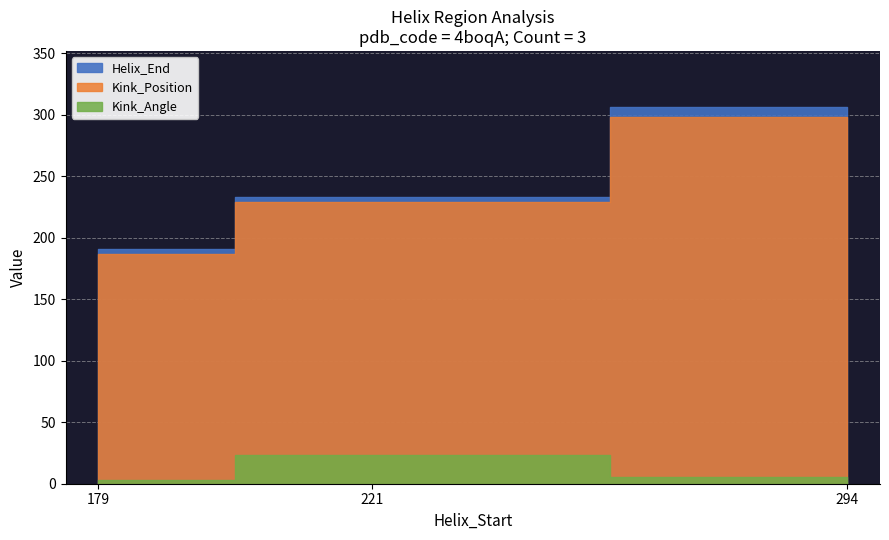

Rank the categories by Kink_Angle value from highest to lowest.

221, 294, 179